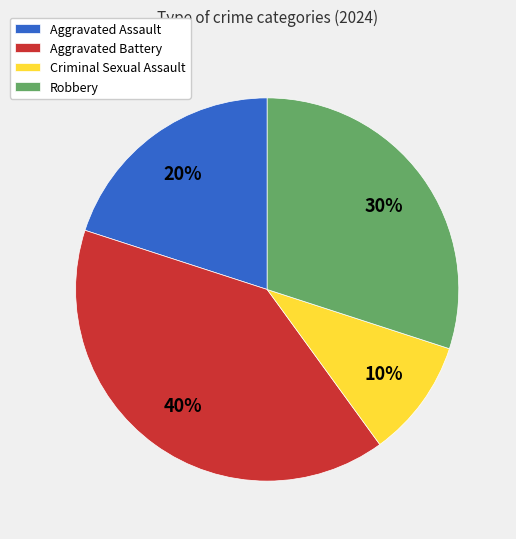

Rank the categories by value from lowest to highest.

Criminal Sexual Assault, Aggravated Assault, Robbery, Aggravated Battery